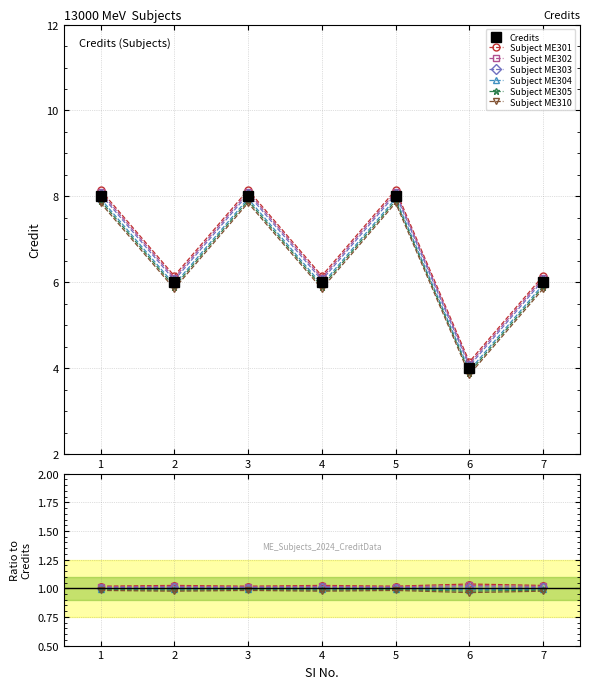

What is the change in value from 6 to 7?

+2